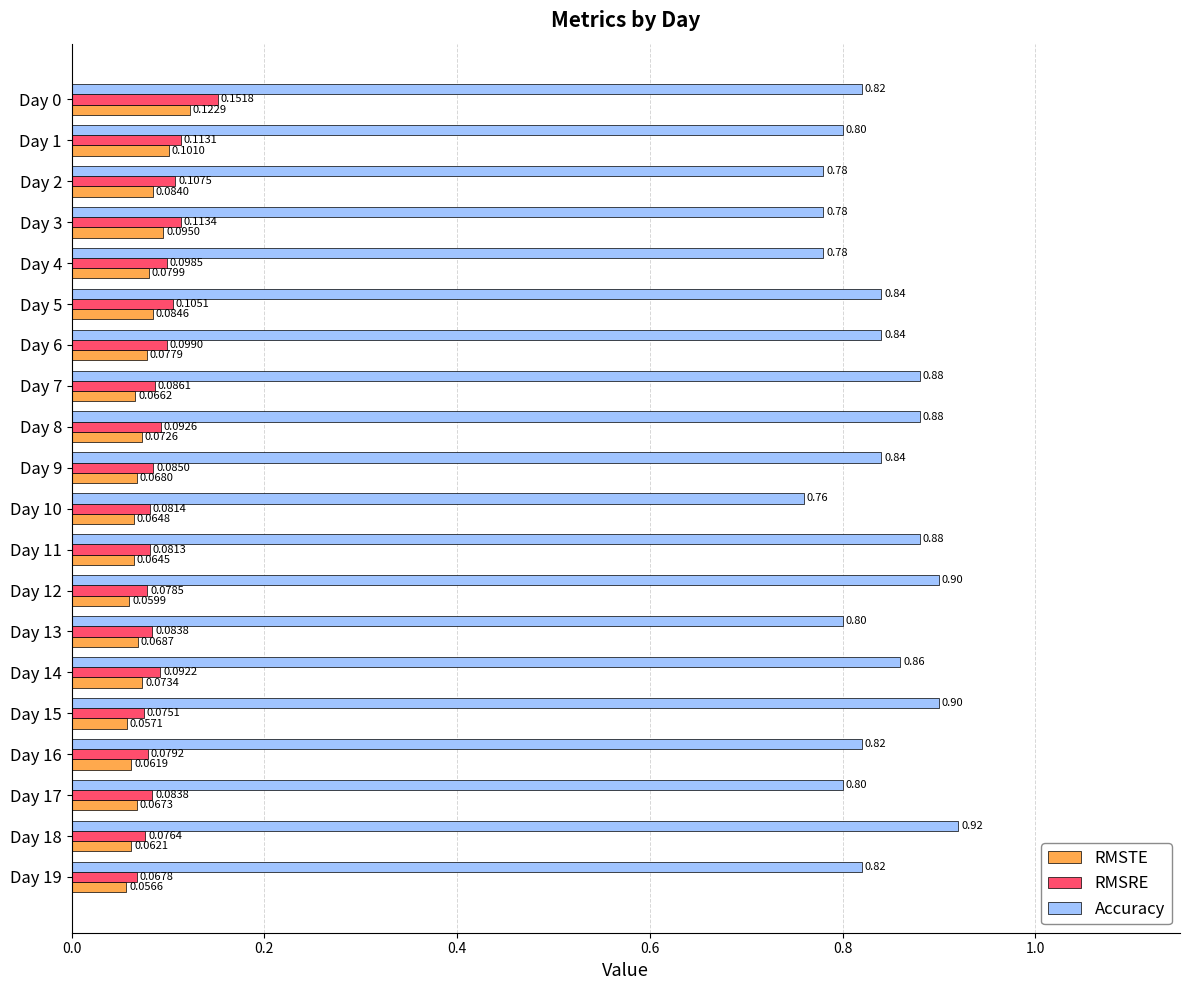

Rank the series by their maximum value, from lowest to highest.

RMSTE, RMSRE, Accuracy